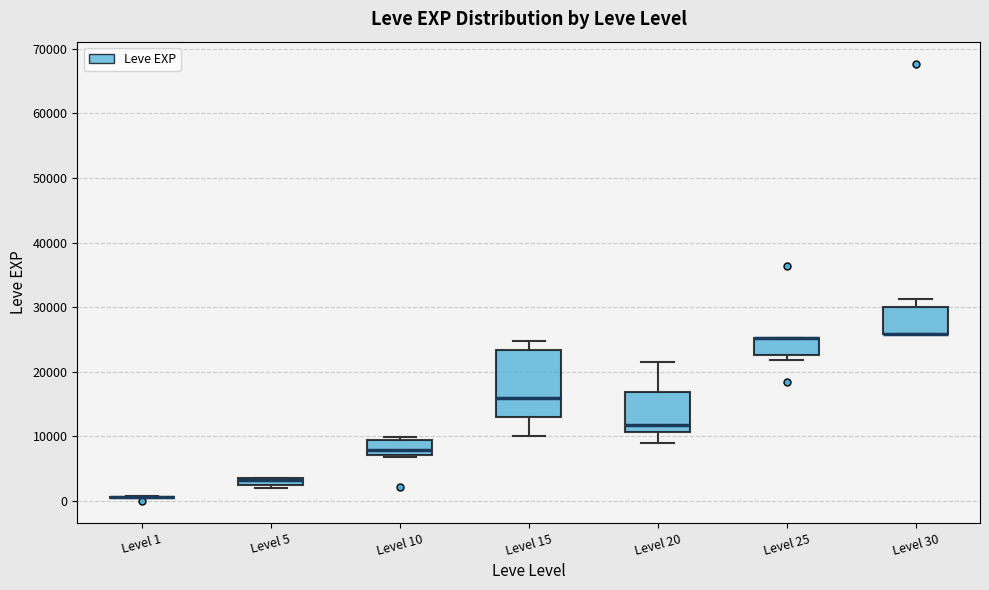

Comparing the boxes themselves (not the whiskers), which one is the tallest?

Level 15